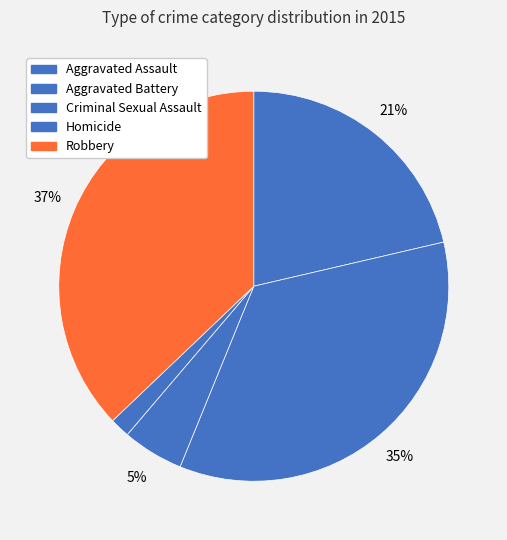

To the nearest percent, what is the average slice percentage?

20%